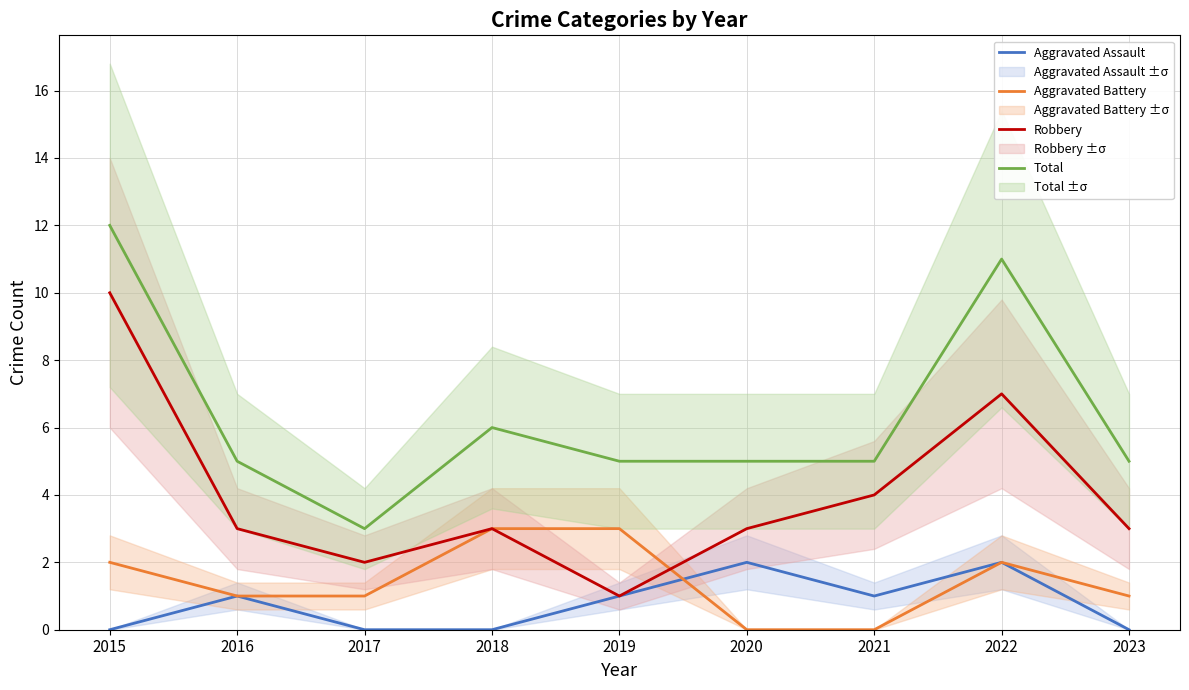

In Robbery, how many points are higher than both neighbors (excluding endpoints)?

2